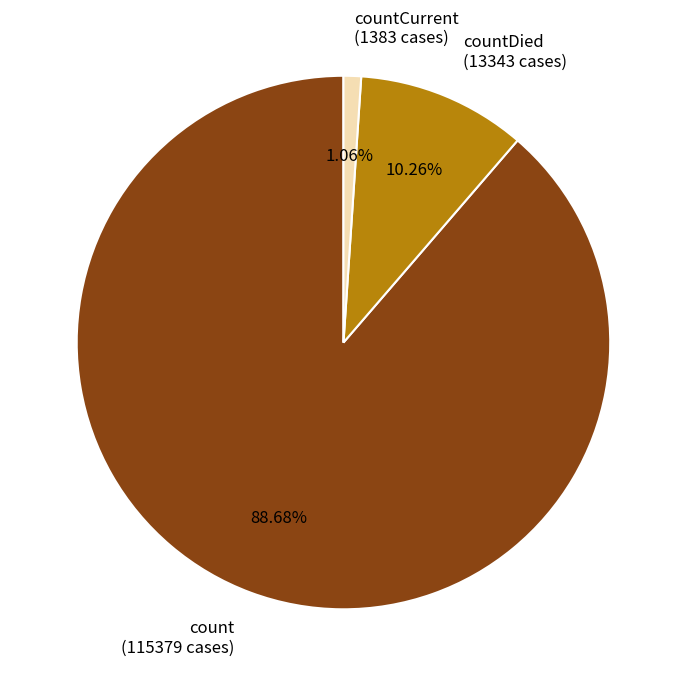

Between countDied and count, which is larger?

count